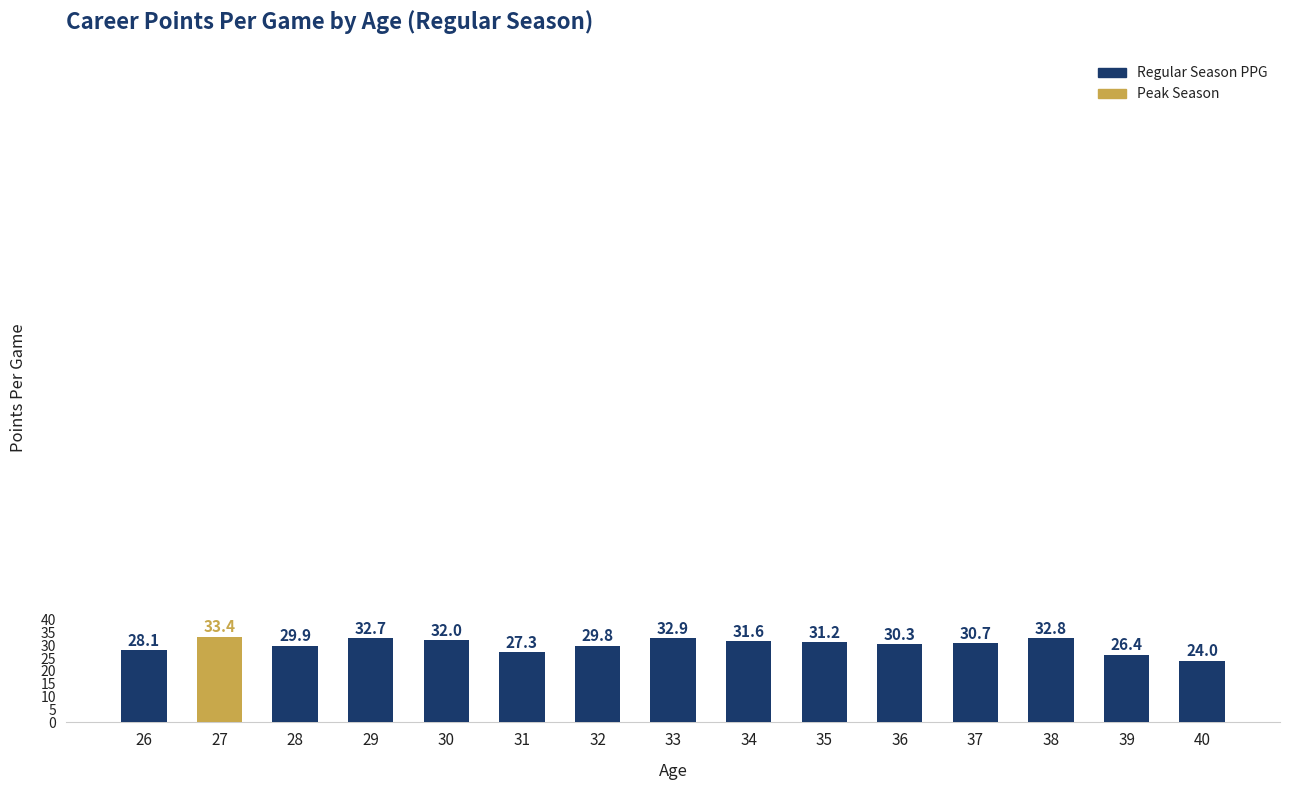

How many data points are less than 30?

6